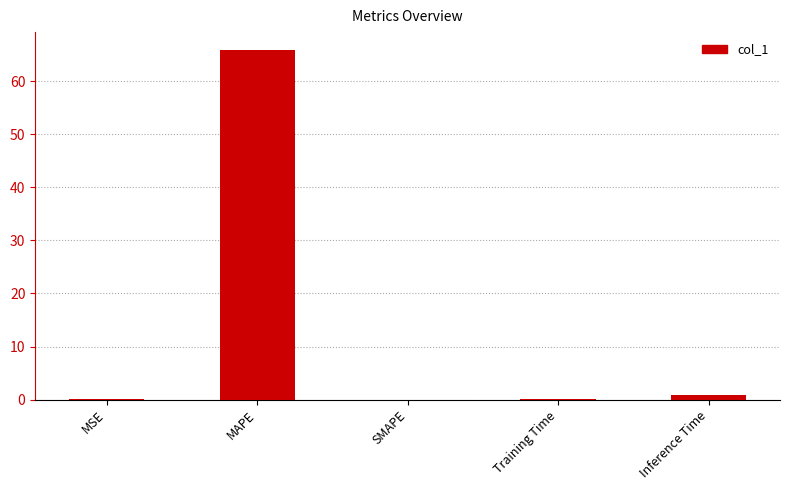

Is it true that the value at MAPE is 19.4?

False